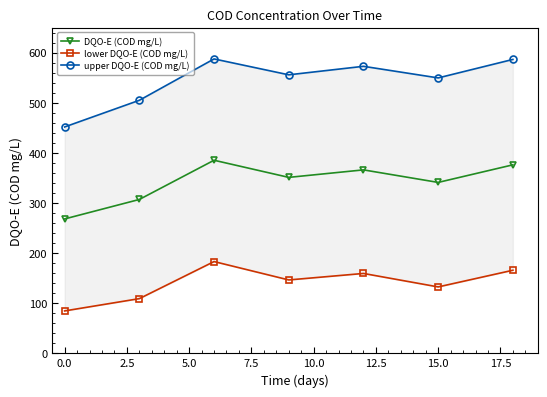

What is the minimum value for DQO-E (COD mg/L)?

268.1